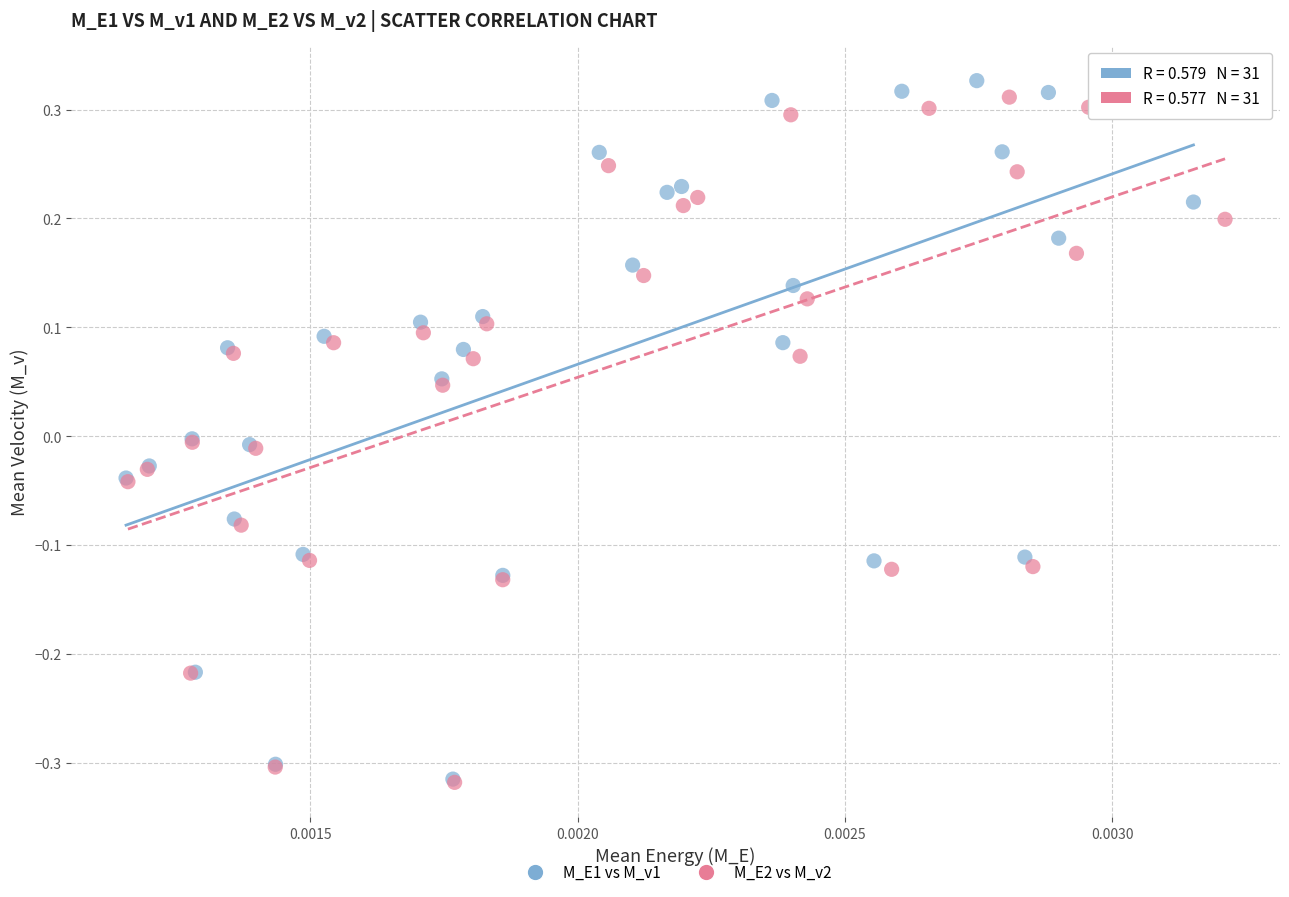

Which series reaches the maximum Y coordinate?

M_E1 vs M_v1